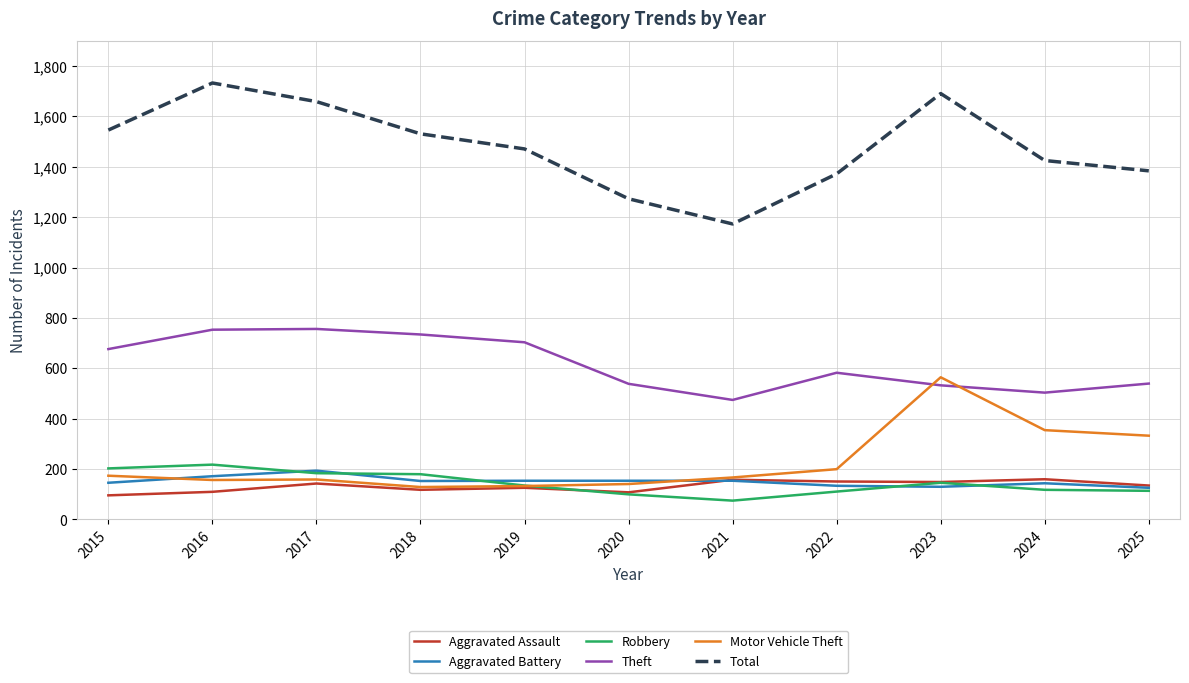

The Aggravated Battery series shows 250 at 2018. True or false?

False